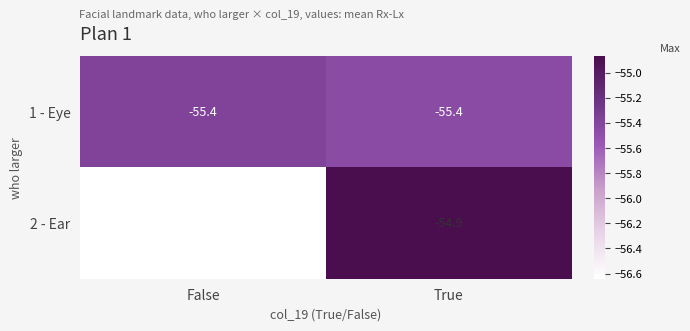

What is the maximum value shown in the chart?

-54.9